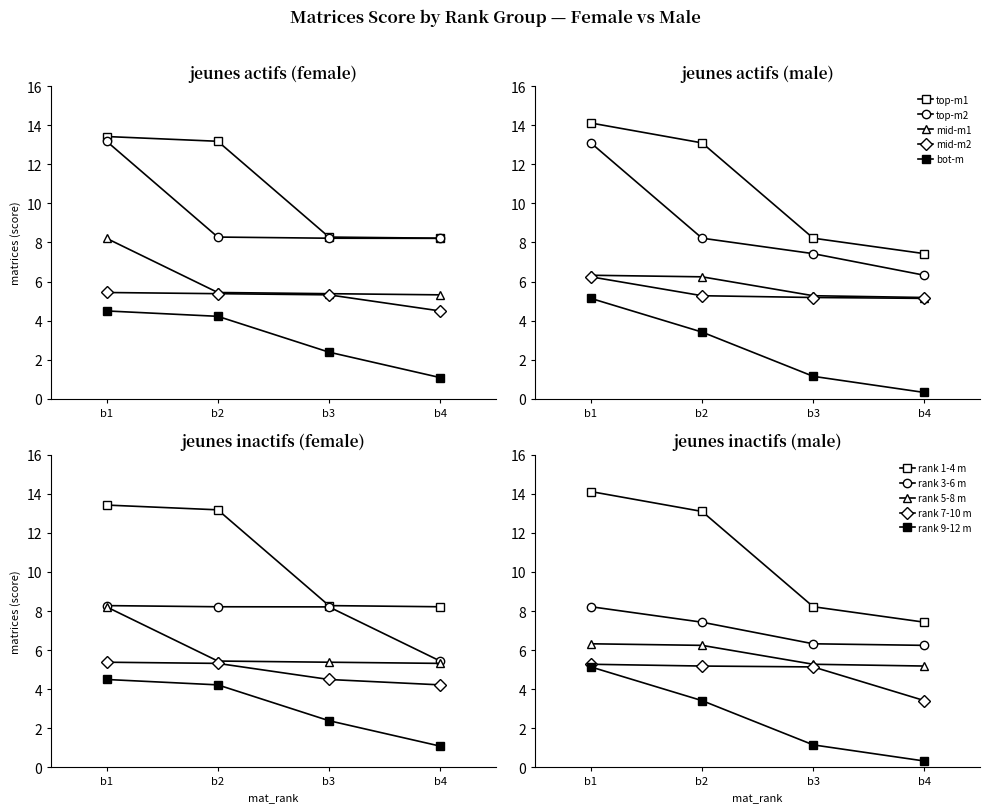

How many data points in bot-m are above 3?

2